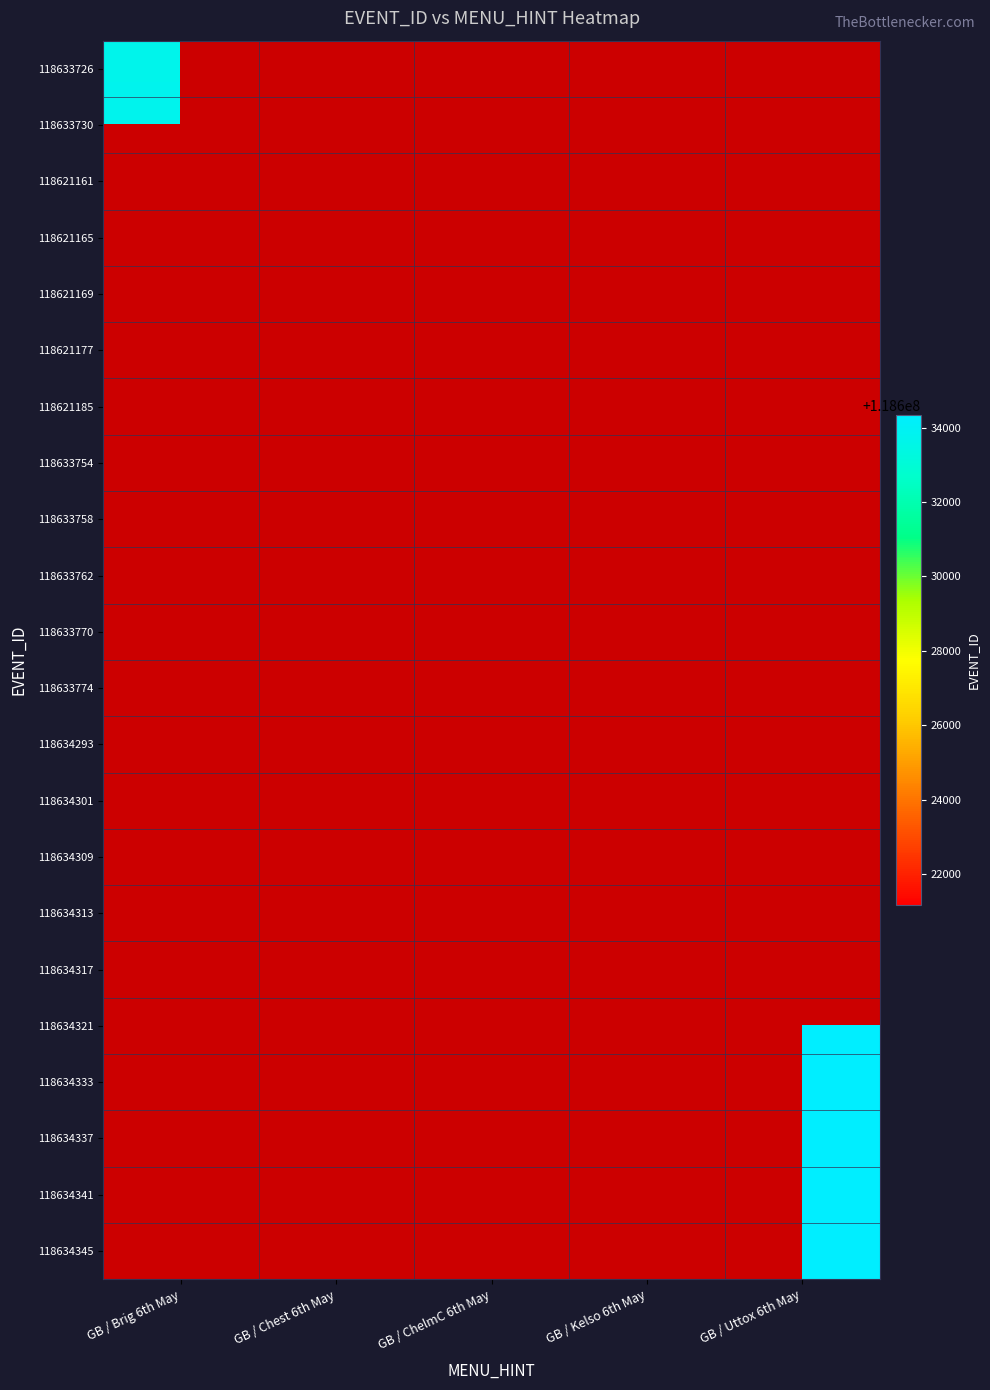

Rank the series at GB / ChelmC 6th May from highest to lowest value.

118633774, 118634293, 118634301, 118634309, 118634313, 118634317, 118634321, 118634333, 118634337, 118634341, 118634345, 118633770, 118633762, 118633758, 118633726, 118633730, 118621161, 118621165, 118621169, 118621177, 118621185, 118633754